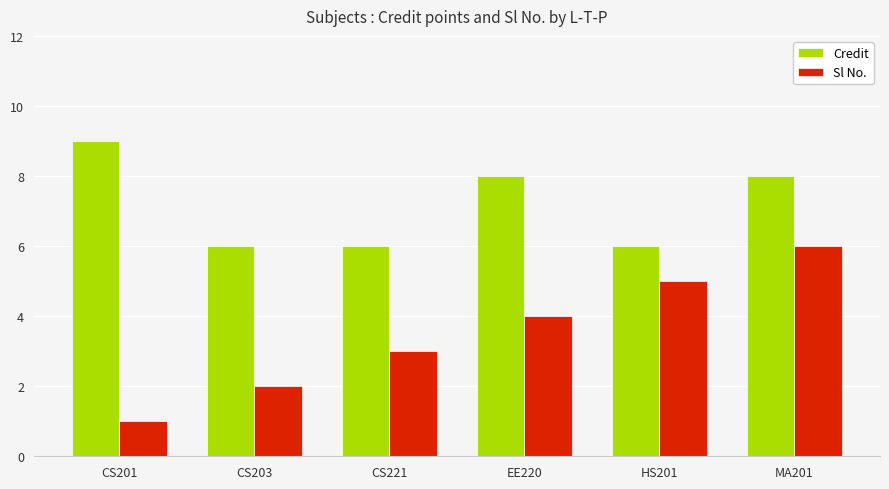

At which category is the sum across all series the highest?

MA201